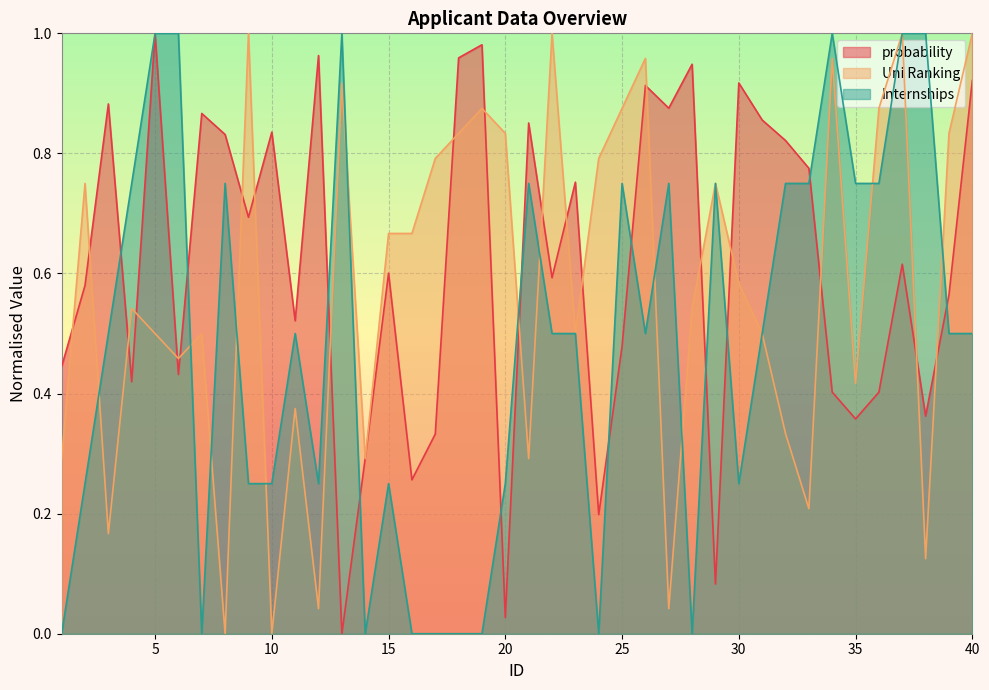

What is the maximum value shown in the chart?

1.0